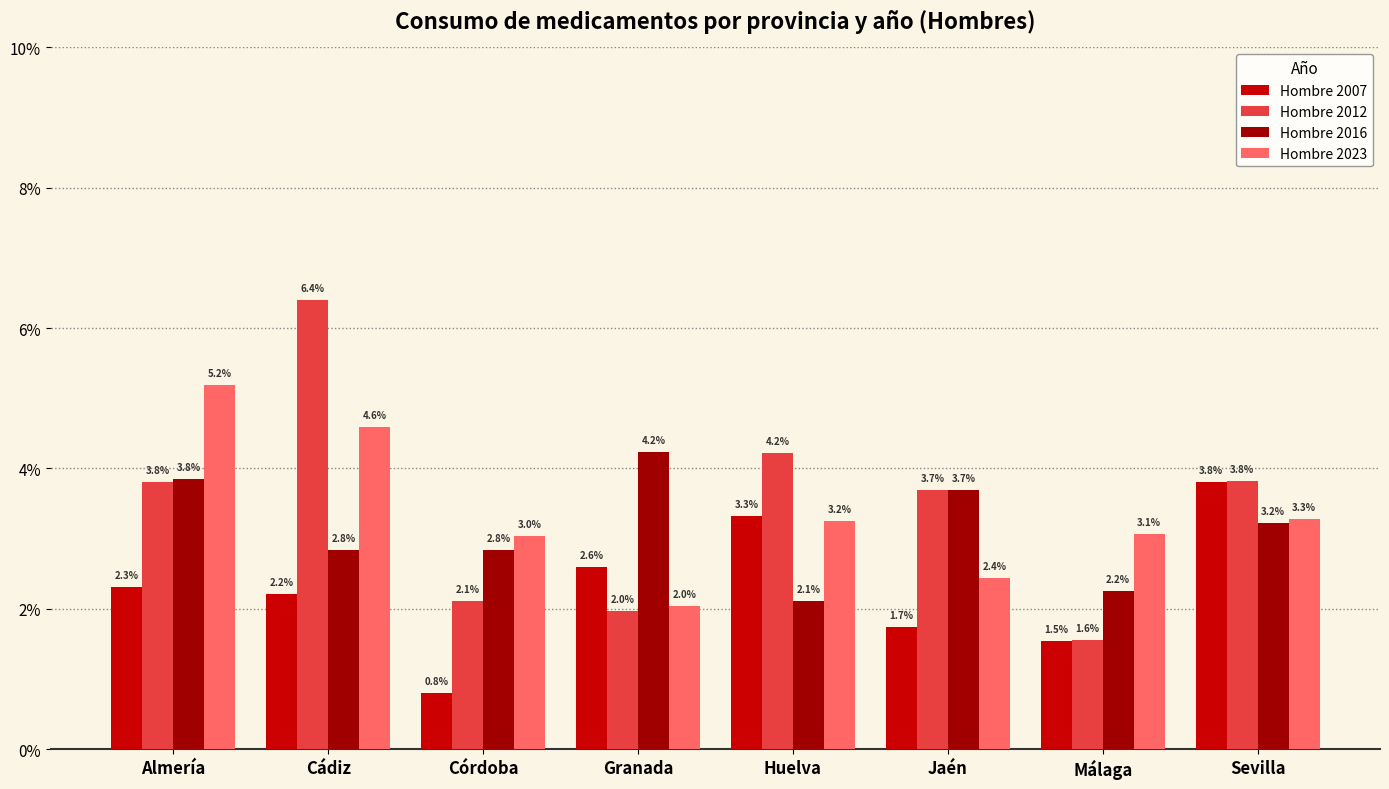

Between Cádiz and Huelva, which series saw the biggest shift?

Hombre 2012